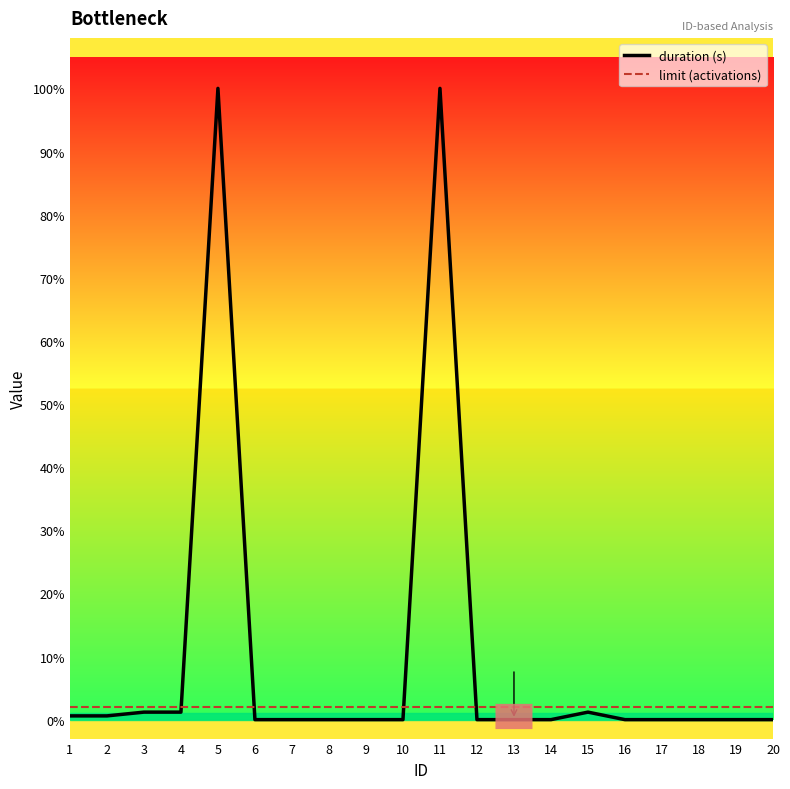

True or false: duration (s) has more than 1 interior local peaks.

True